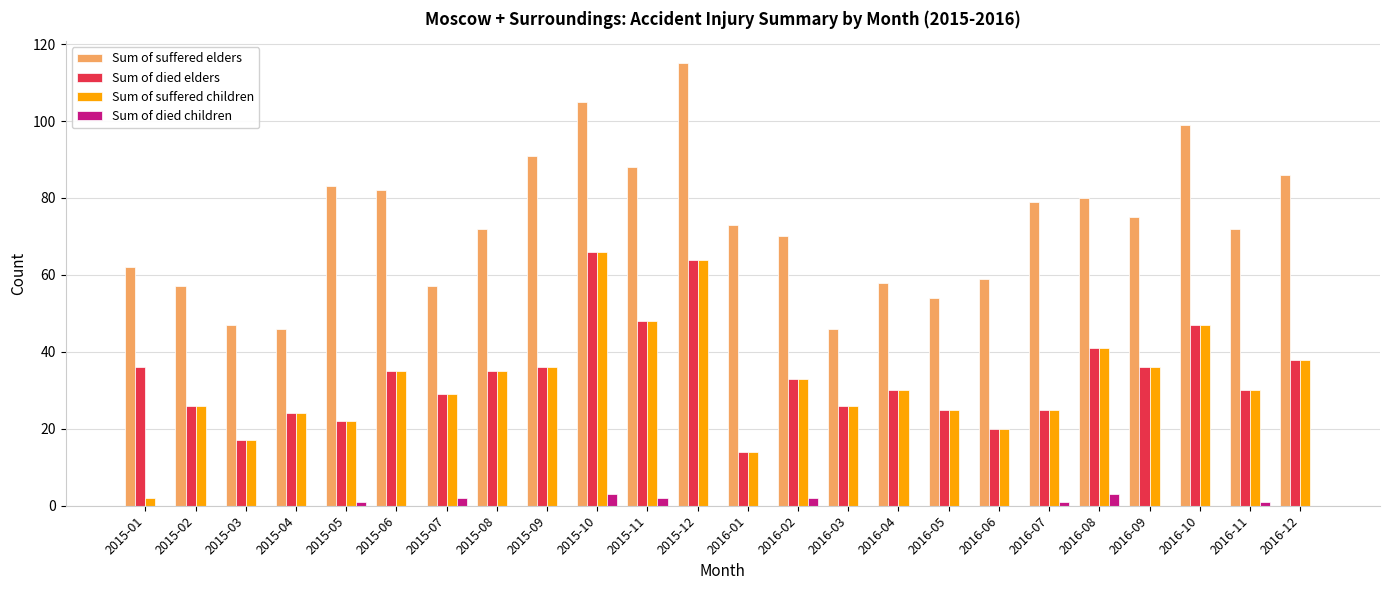

What is the total value across all series at 2015-08?

142